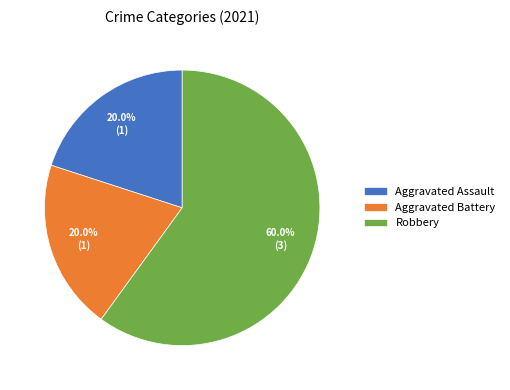

True or false: Aggravated Battery accounts for 26% of the total.

False